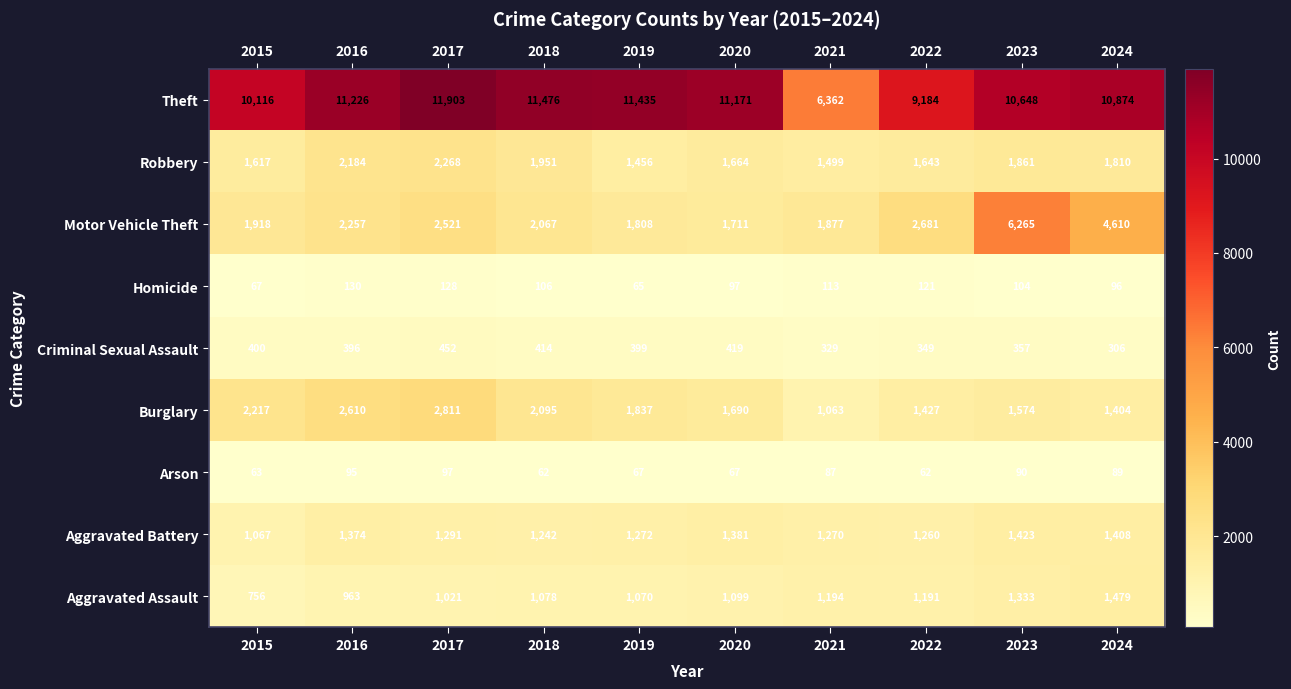

What is the maximum value shown in the chart?

11903